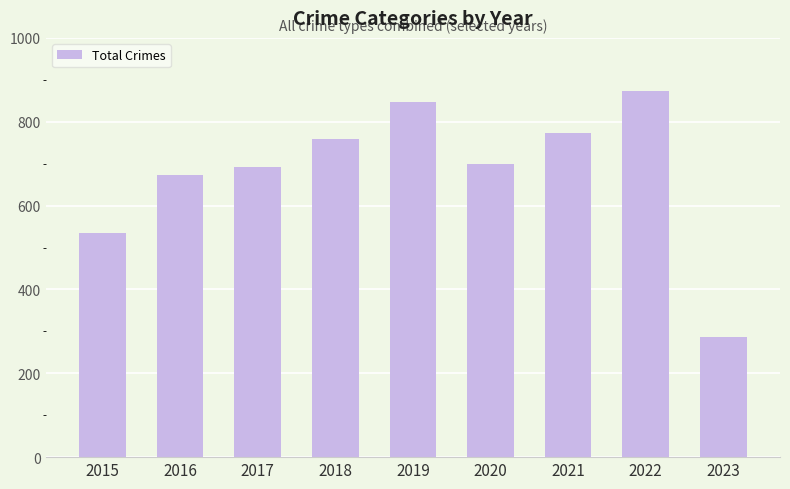

Reading left to right, list all the values displayed in this chart.

2015=535	2016=672	2017=692	2018=760	2019=847	2020=700	2021=774	2022=873	2023=287